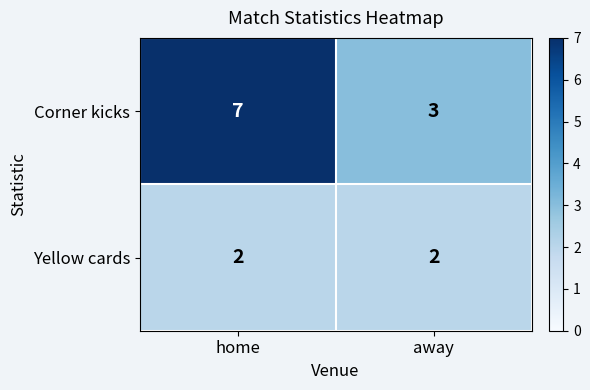

At how many categories does at least one series exceed 2?

2